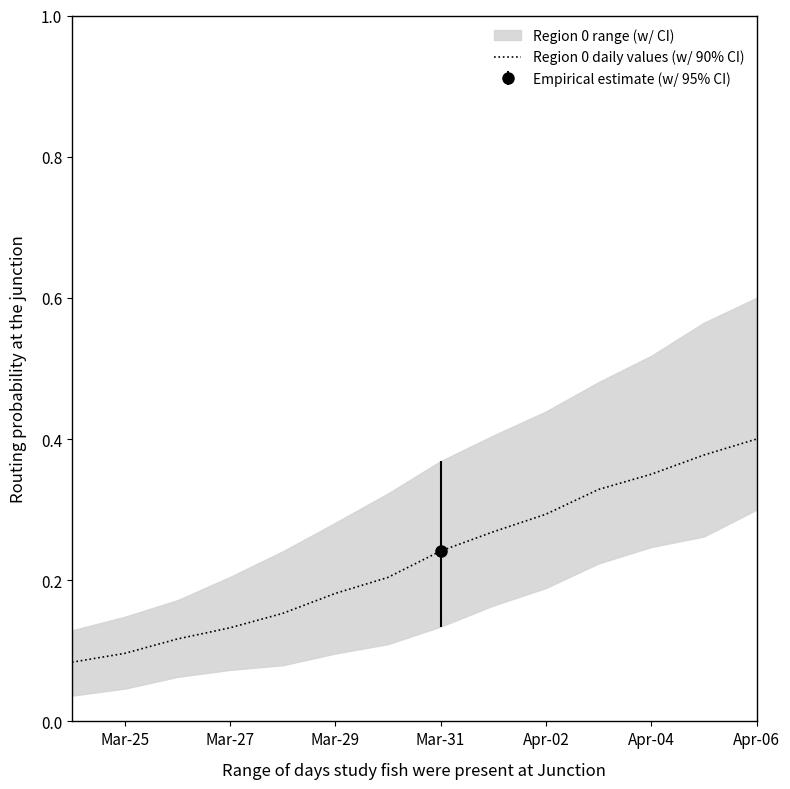

Which category has the highest value in the Region 0 daily values (w/ 90% CI) series?

Apr-06